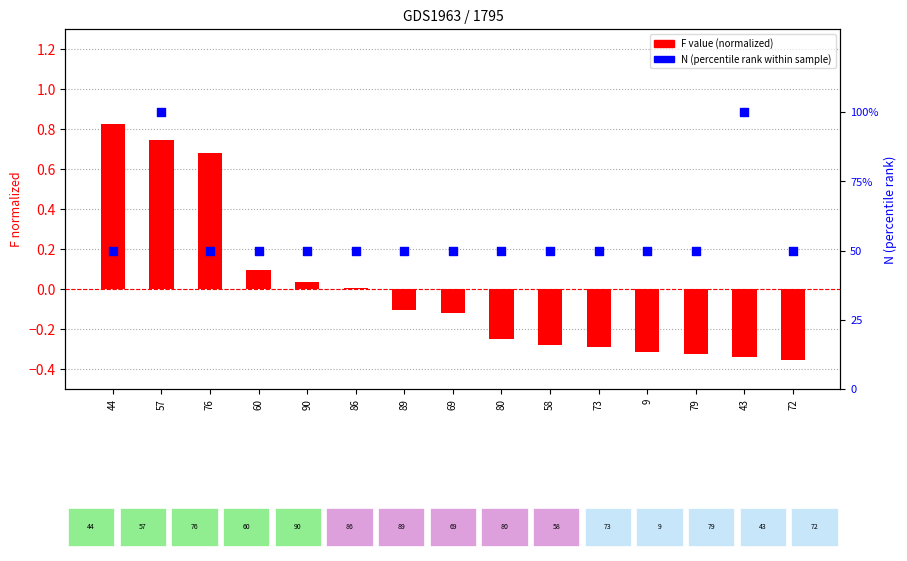

At how many categories does at least one series exceed 1?

15